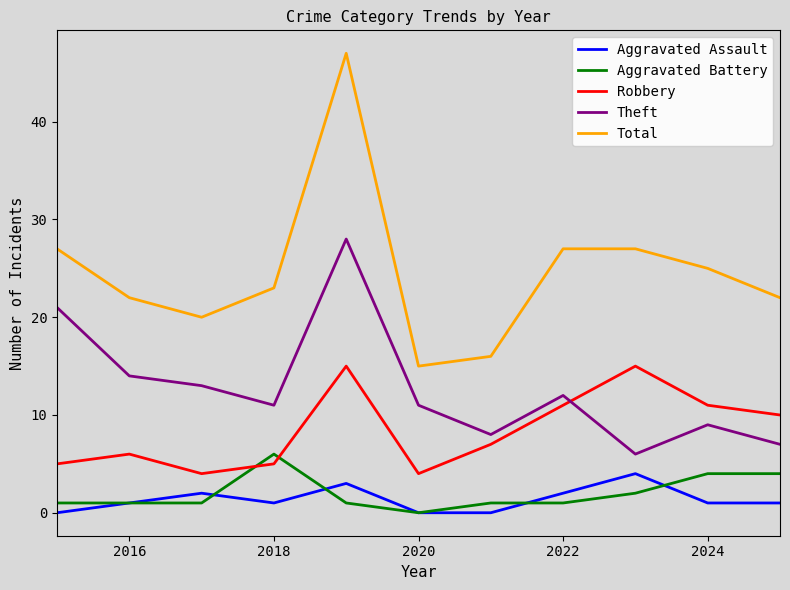

Which series has the widest spread of values?

Total